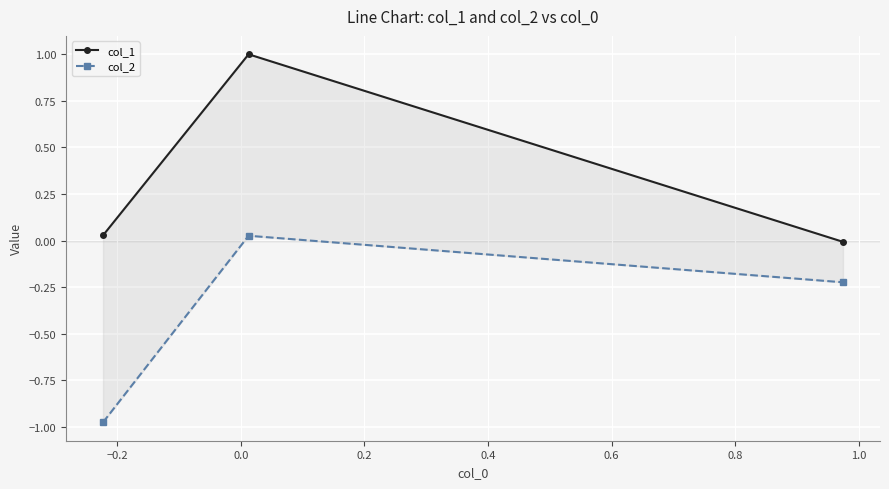

Count the number of data series in this chart.

2